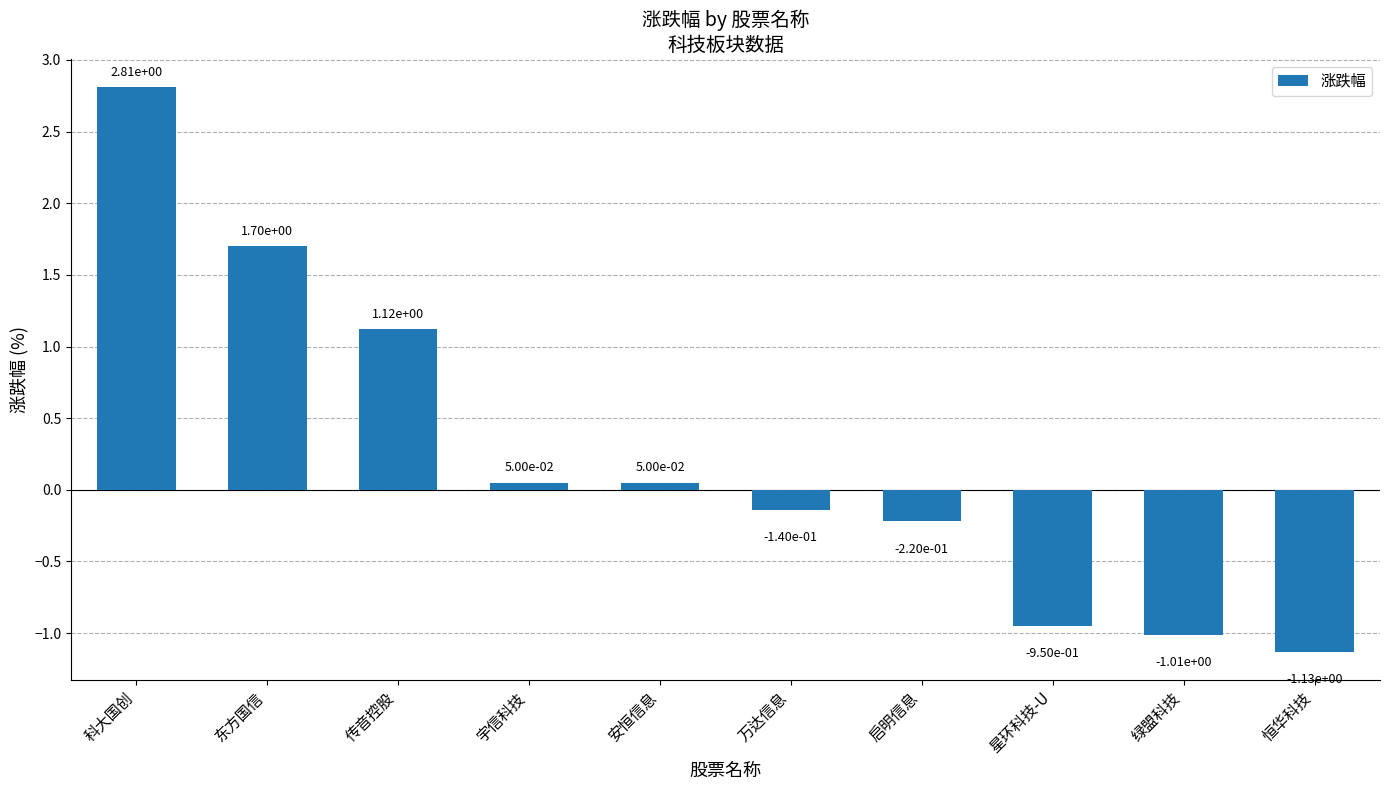

How many data points are above 0?

5